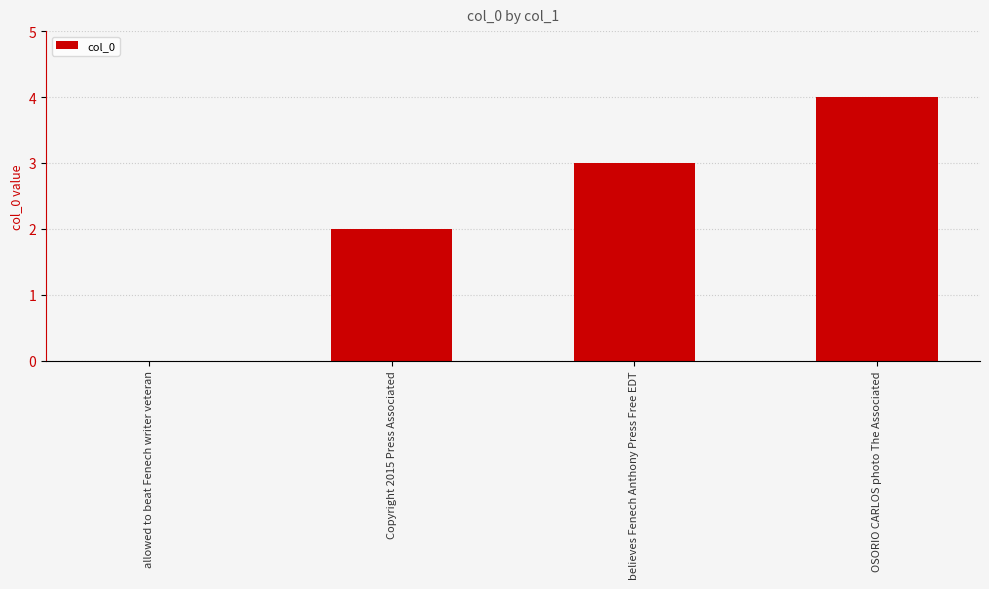

Which has a higher value, Copyright 2015 Press Associated or OSORIO CARLOS photo The Associated?

OSORIO CARLOS photo The Associated